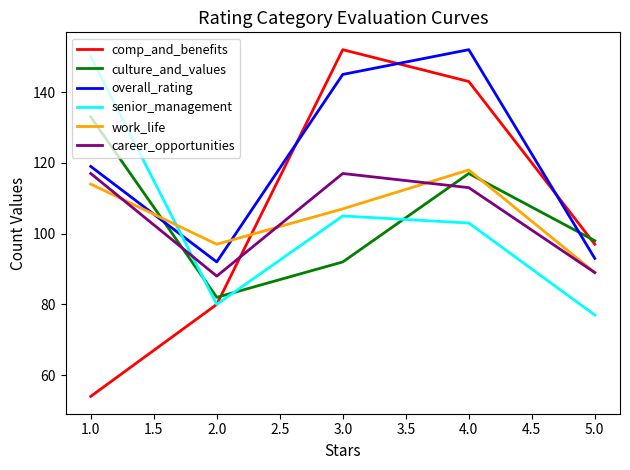

Between 4.0 and 5.0, which series saw the biggest shift?

overall_rating